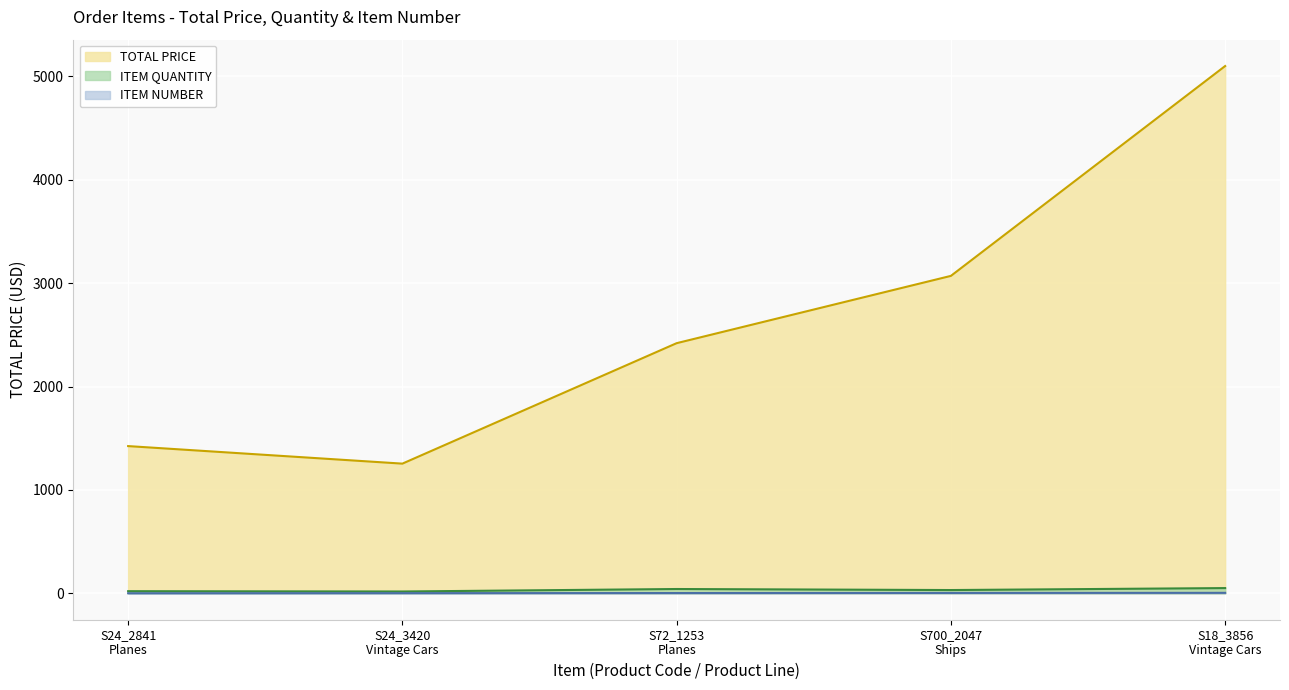

True or false: ITEM QUANTITY and TOTAL PRICE cross at least once.

False